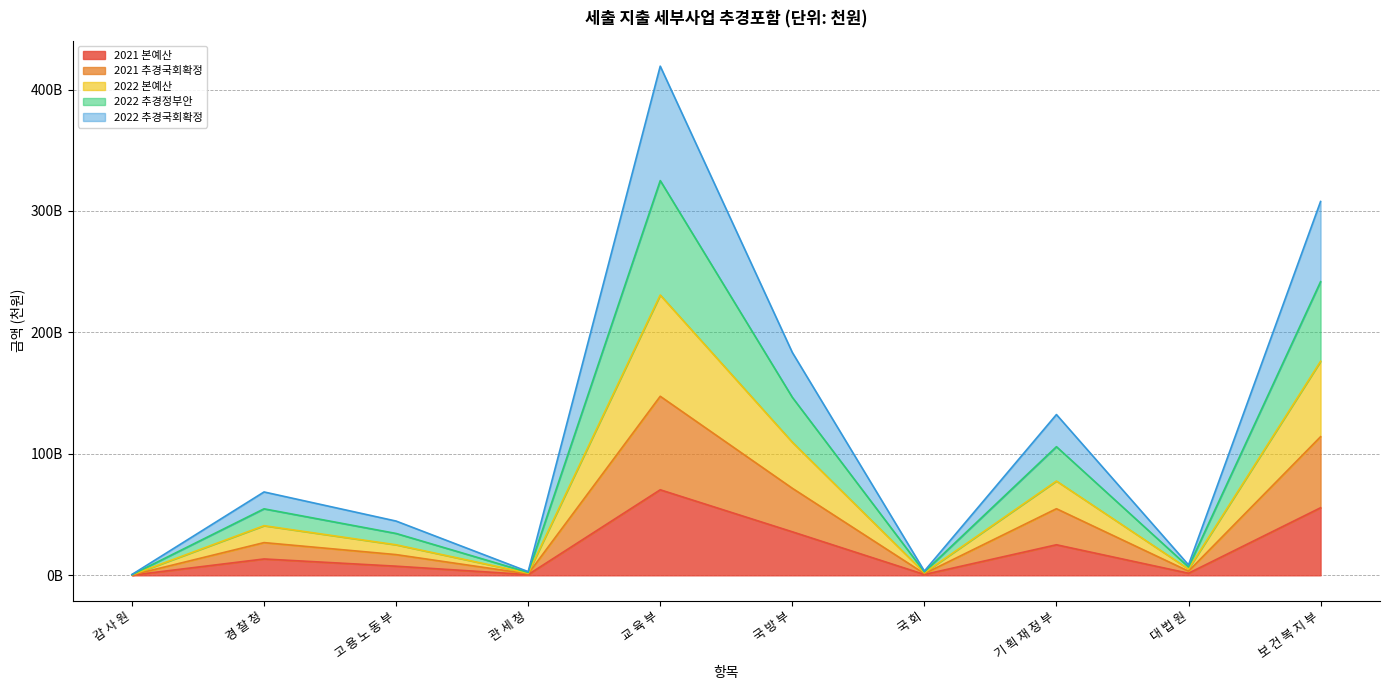

What is the sum of the 2022 추경정부안 values at 감 사 원 and 국 회?

3.4